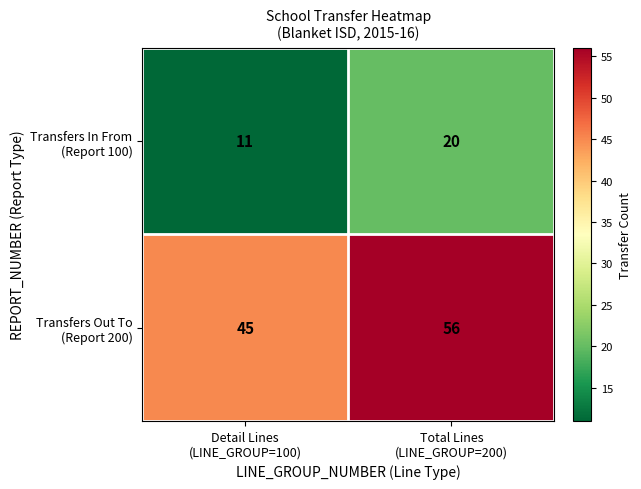

What is the minimum value shown in the chart?

11